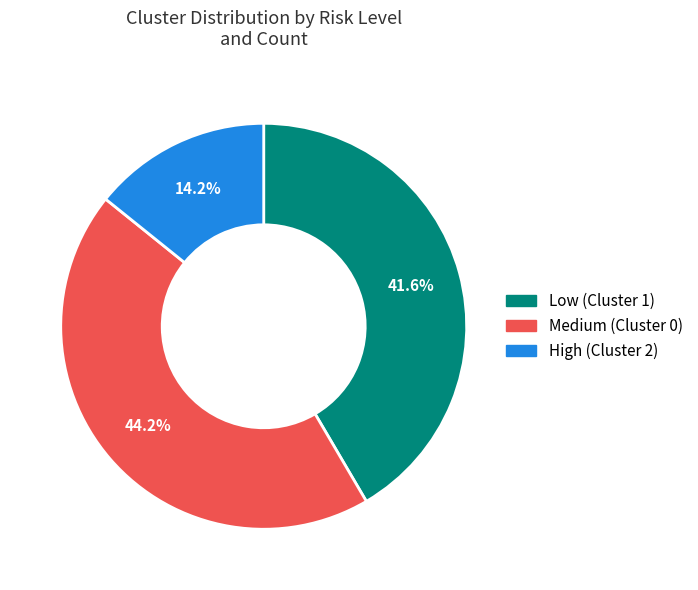

What is the smallest slice in the pie chart?

High (Cluster 2)